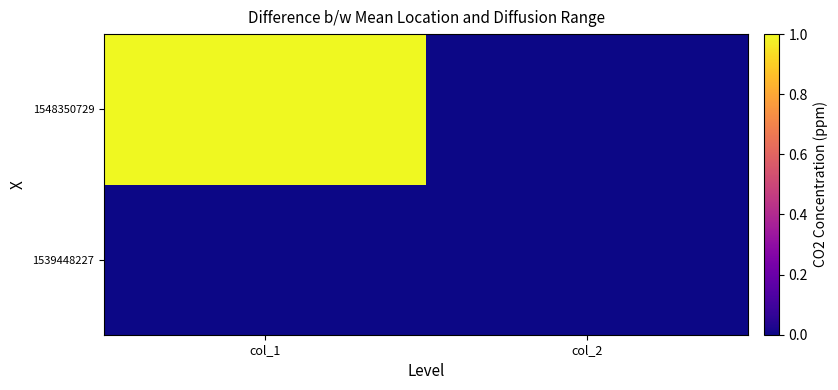

At how many categories does at least one series exceed 0?

1